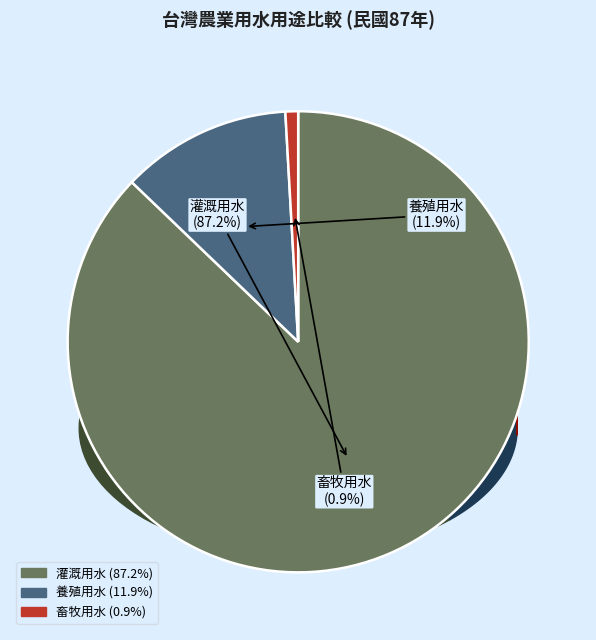

How many segments does this pie chart have?

3